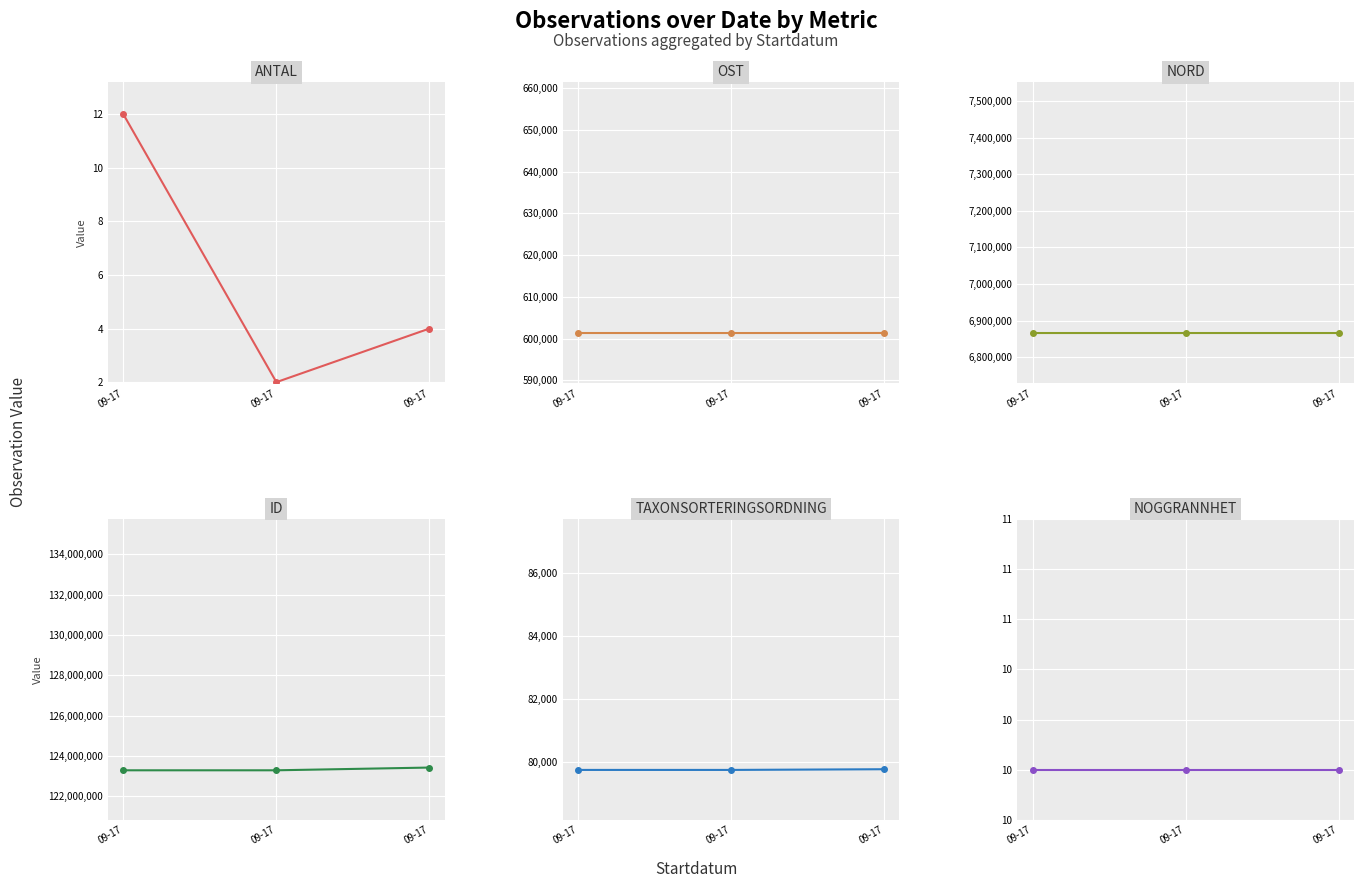

The Antal series shows 2 at 09-17. True or false?

True